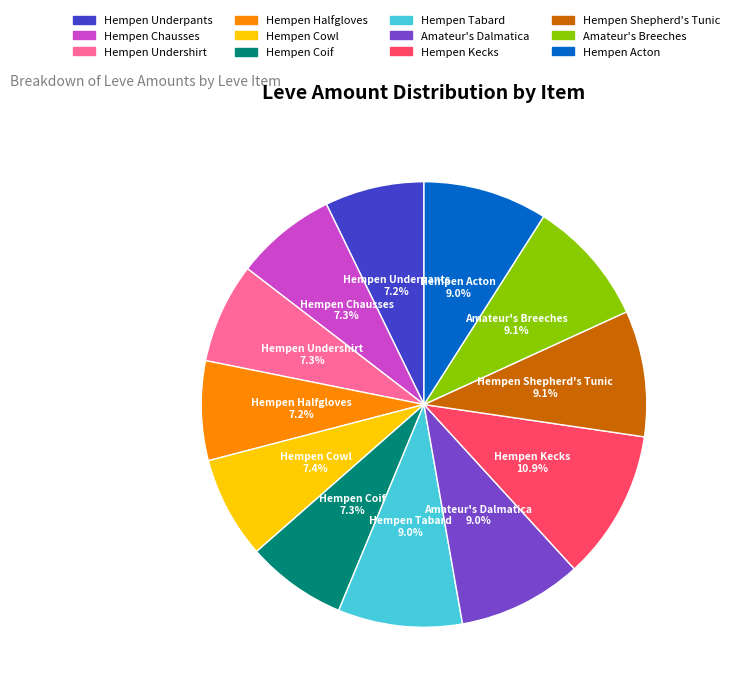

Is Hempen Acton the majority of the pie?

No